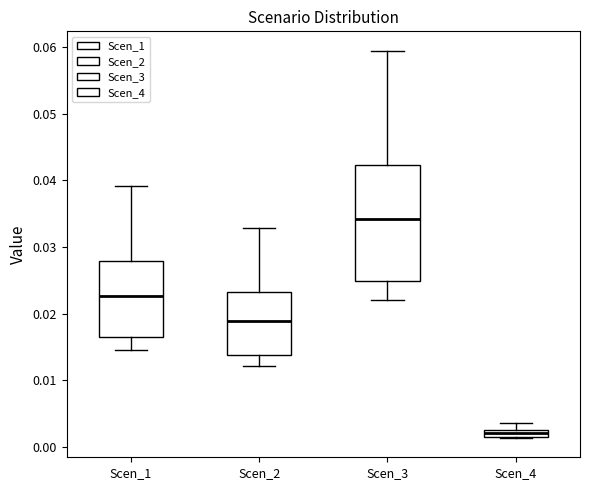

Which box's median line is the lowest?

Scen_4